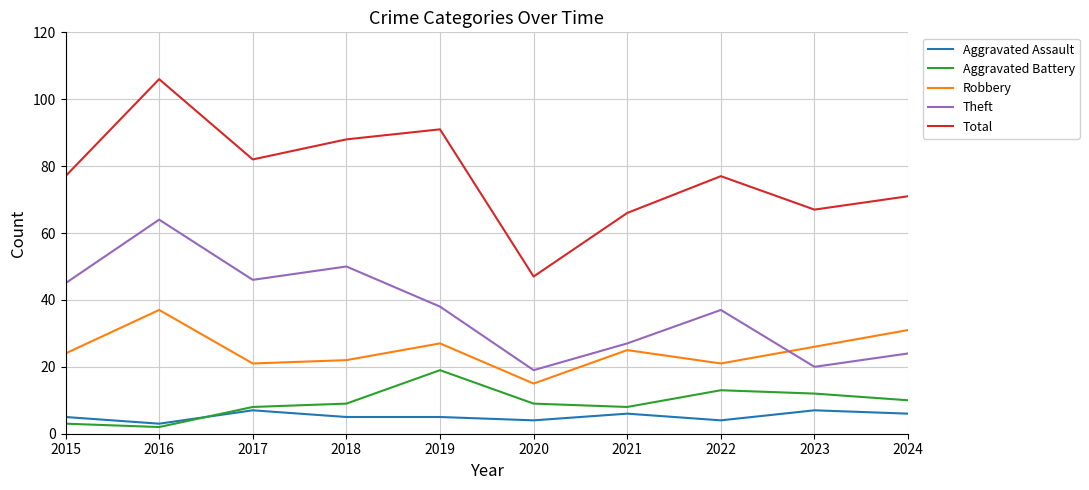

How many distinct data groups are displayed?

5